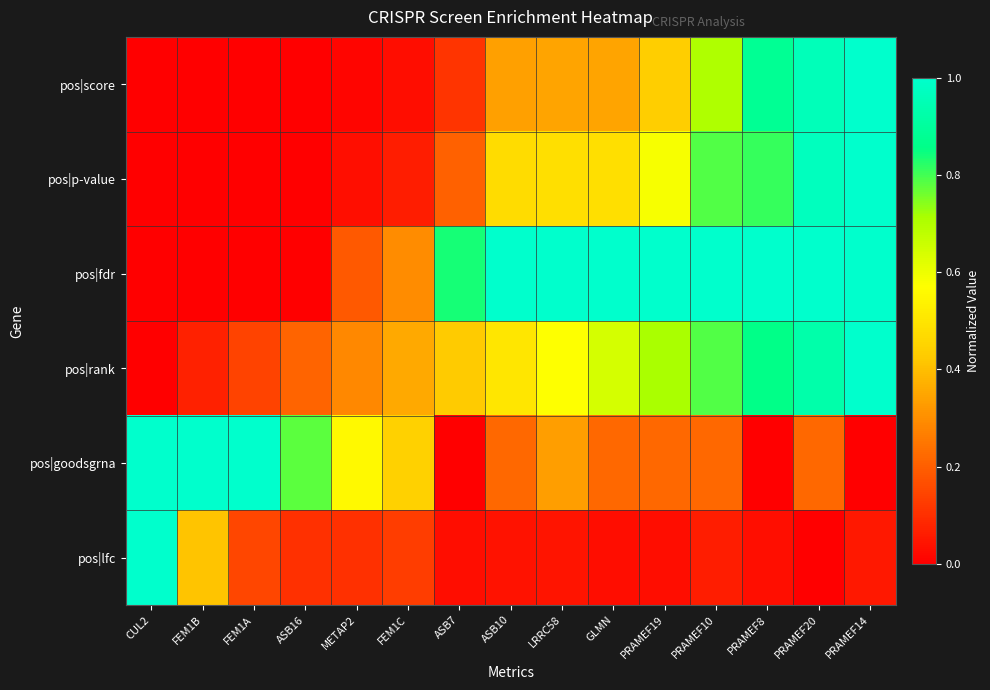

At which category is the sum across all series the highest?

PRAMEF20